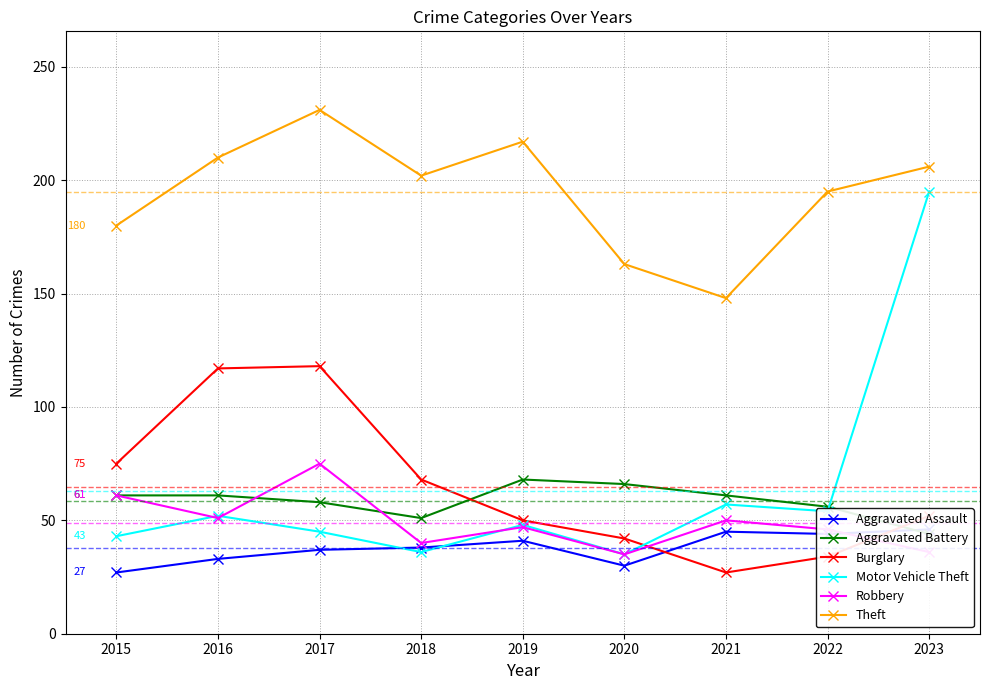

What is the value of the Motor Vehicle Theft point at the 9th from the left?

195